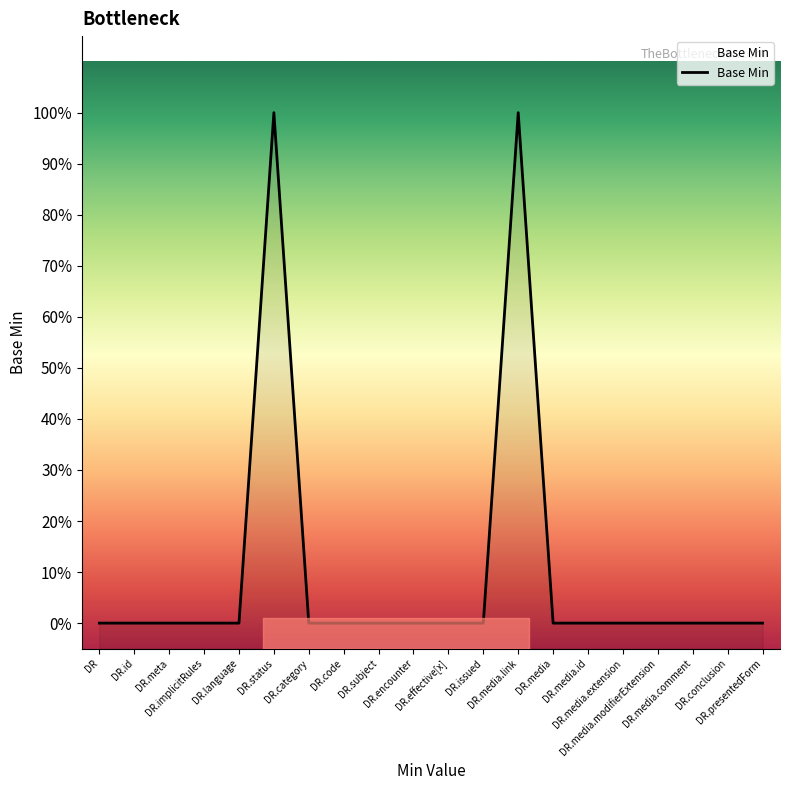

Count the values in the range 0 to 1.

20